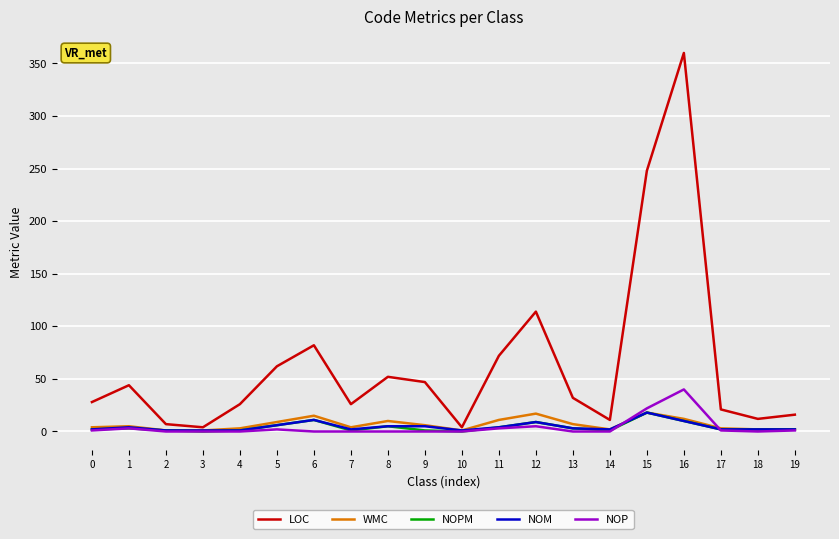

Which series has the largest range (max minus min)?

LOC